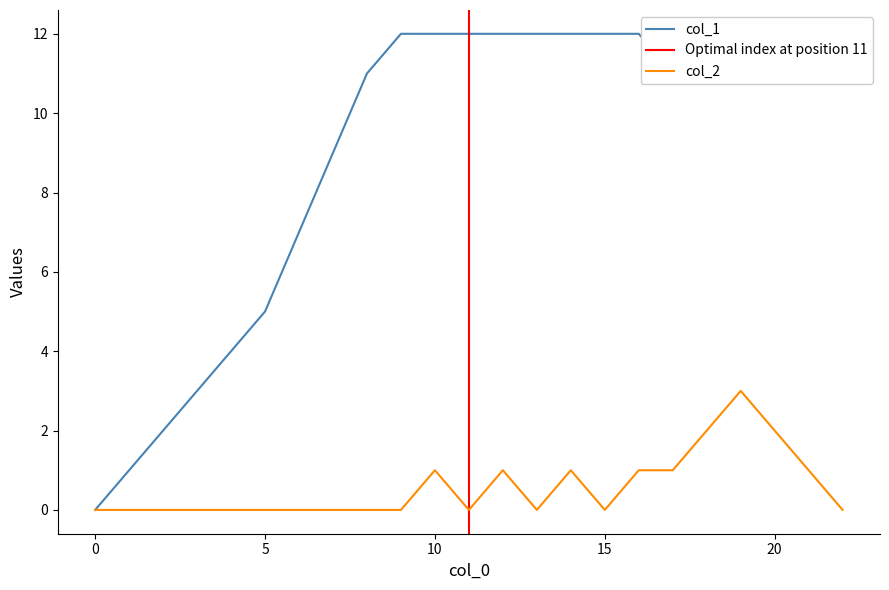

Does the chart have visible grid lines?

No